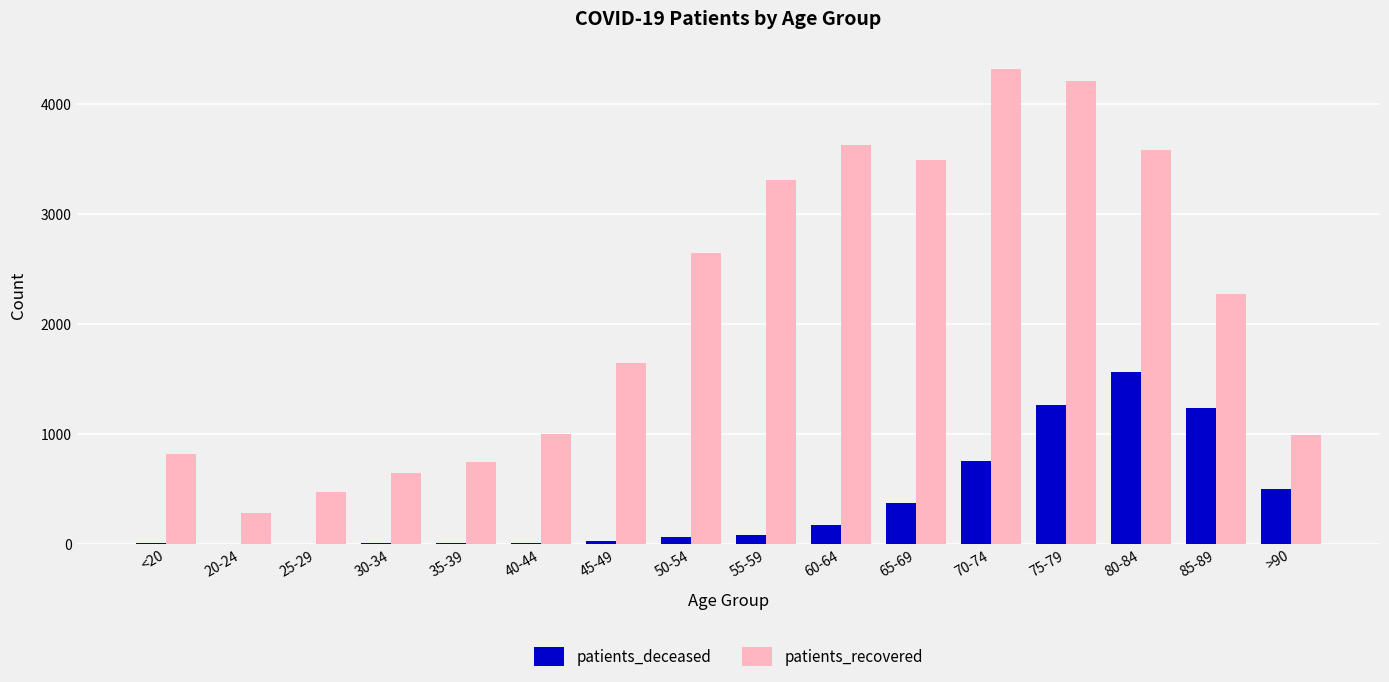

What is the difference between the patients_recovered values at 20-24 and <20?

537